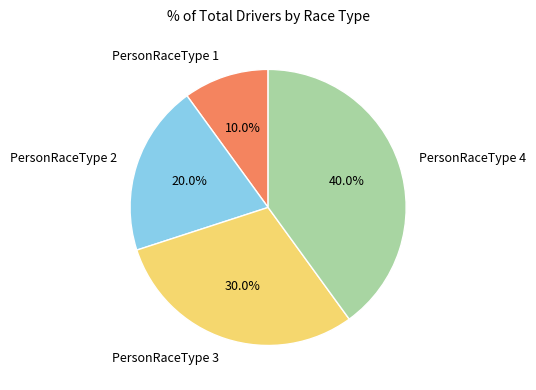

To the nearest percent, what is the combined percentage of PersonRaceType 4 and PersonRaceType 2?

60%